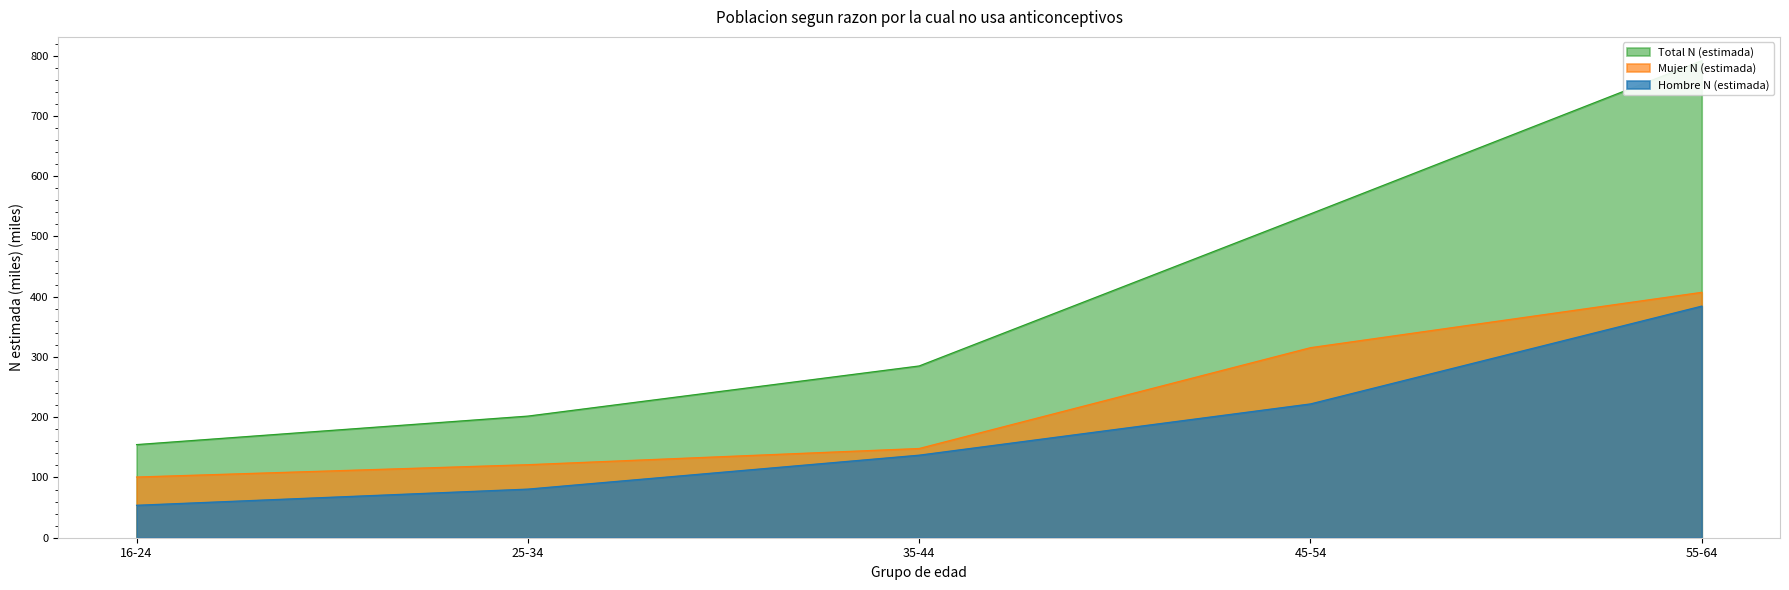

How many lines are shown in the chart?

3